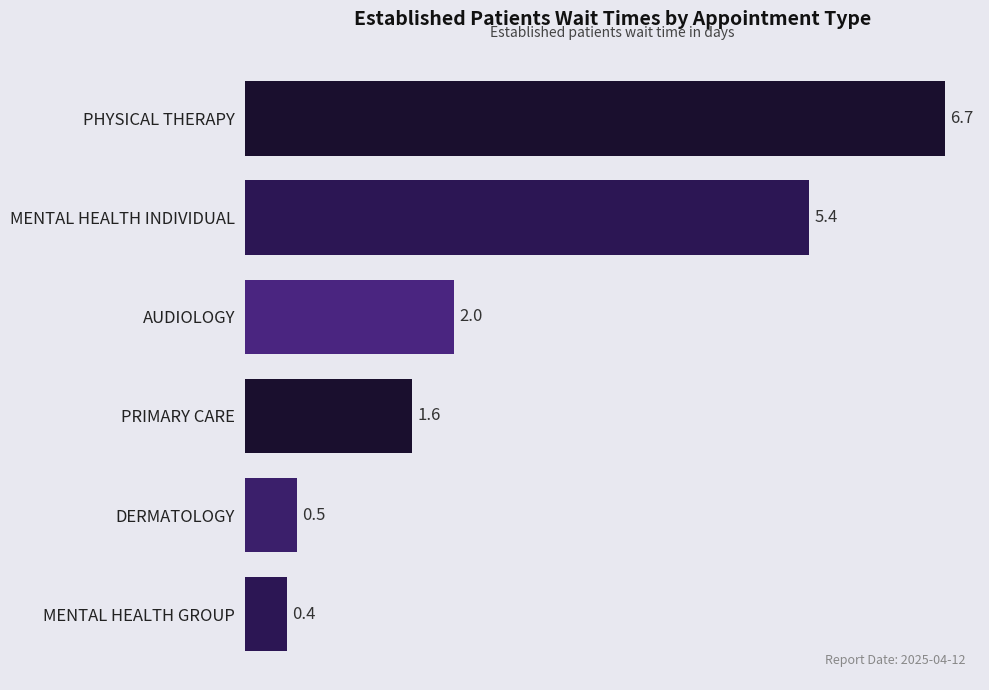

What is the difference between the maximum and second lowest values?

6.2